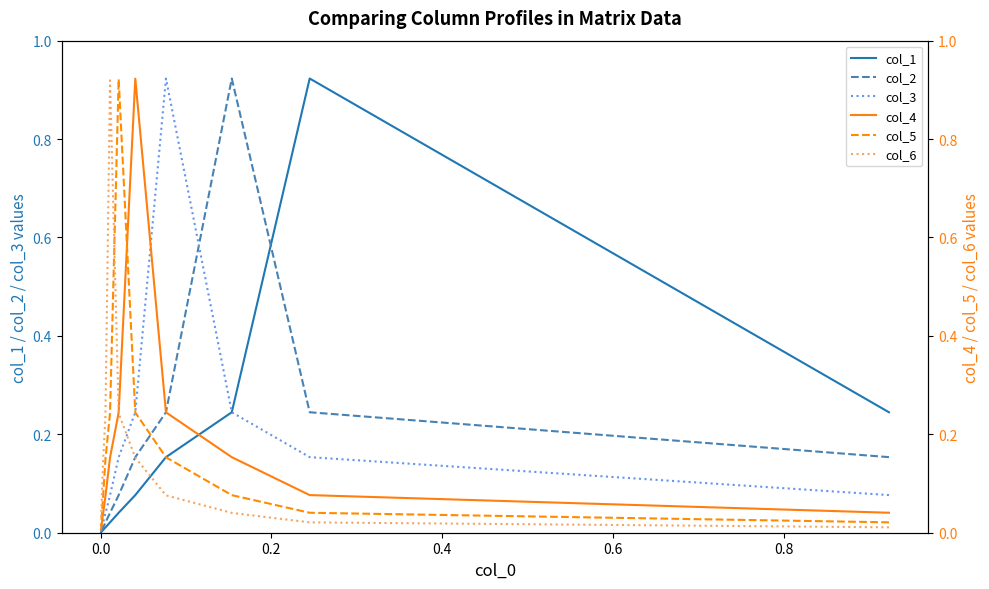

The value of col_3 at 8 is 0.0. True or false?

False